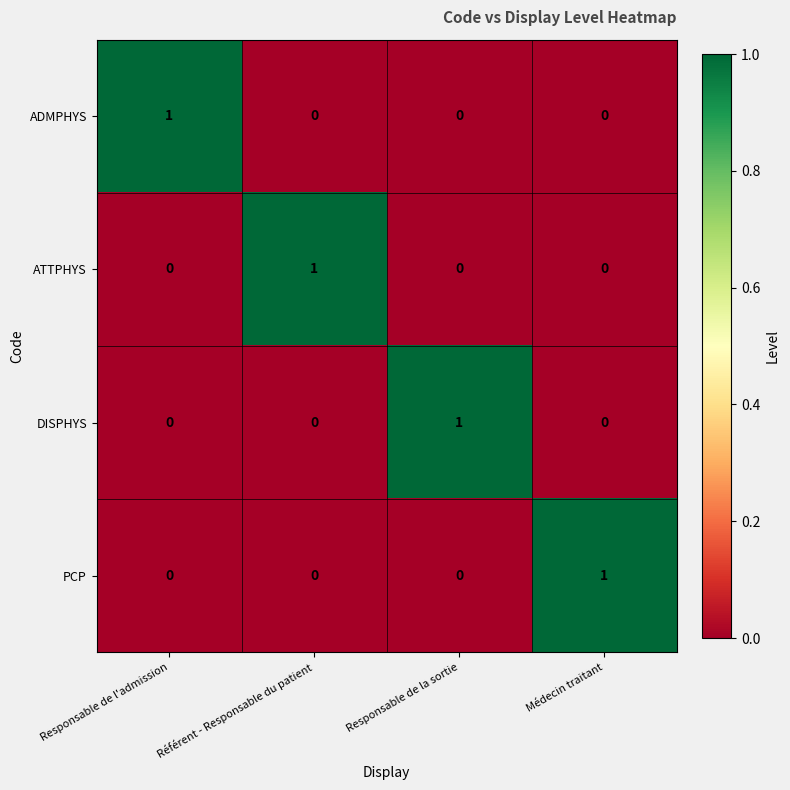

Count the PCP values in the range 0 to 1.

4